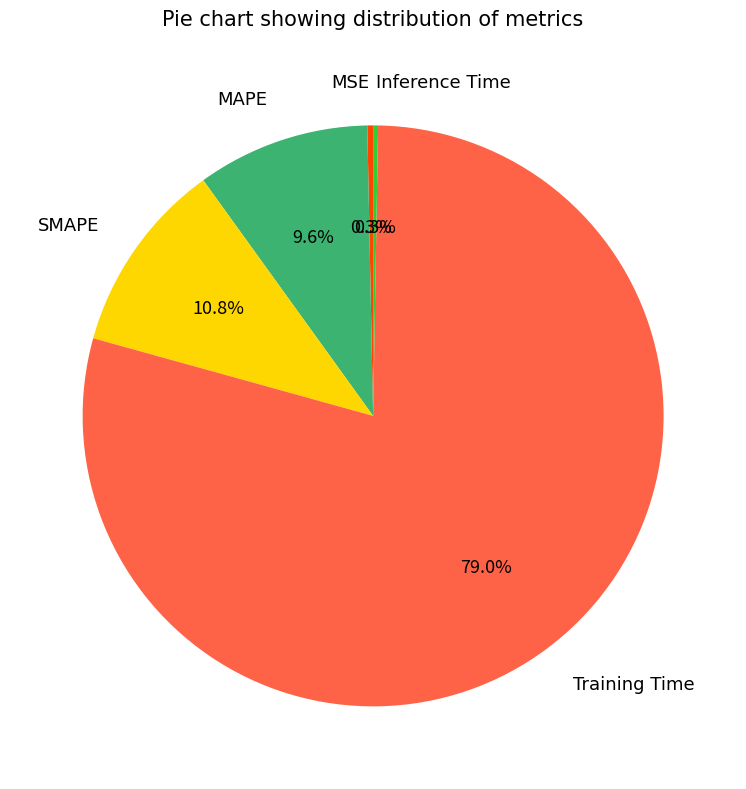

To the nearest percent, what is the difference between the largest and smallest slice percentages?

79%